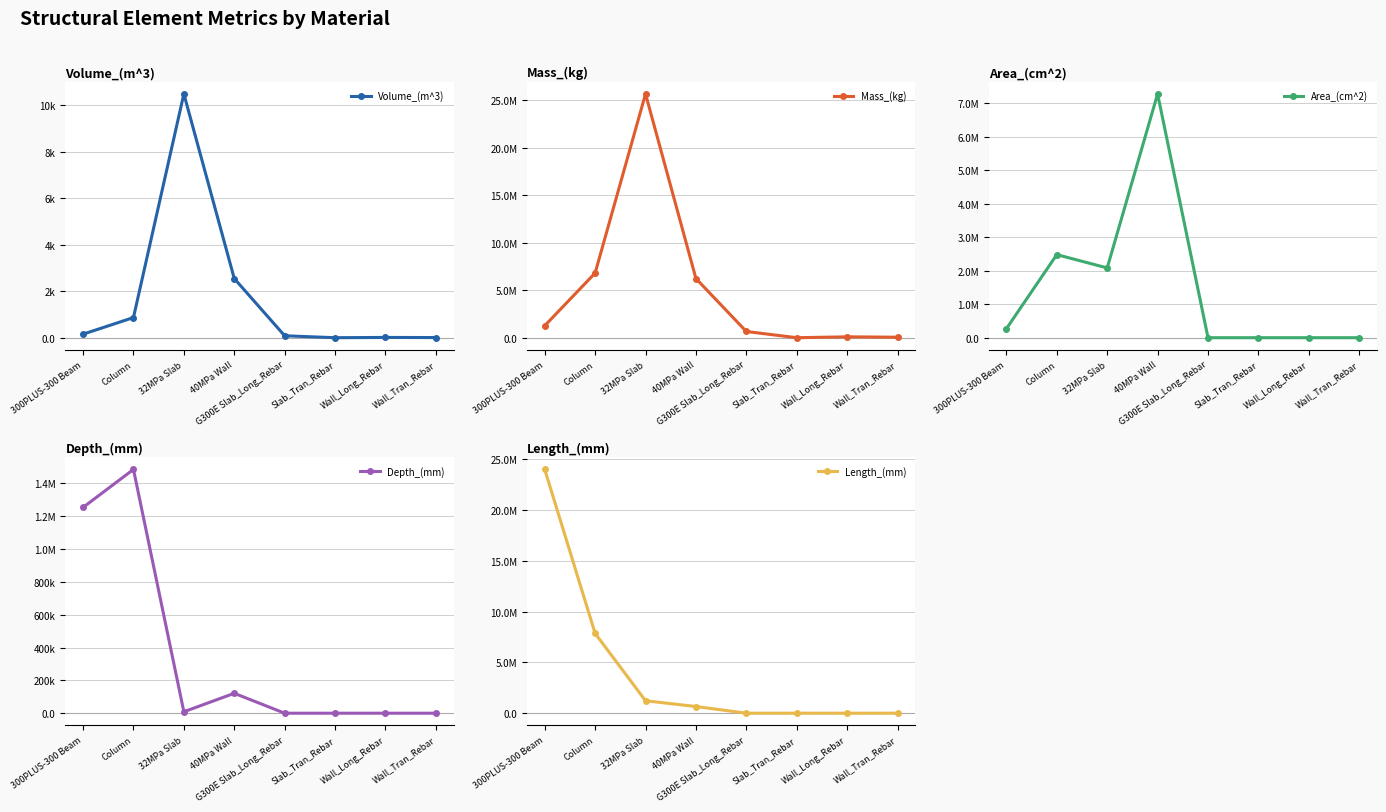

Which series has the widest spread of values?

Mass_(kg)